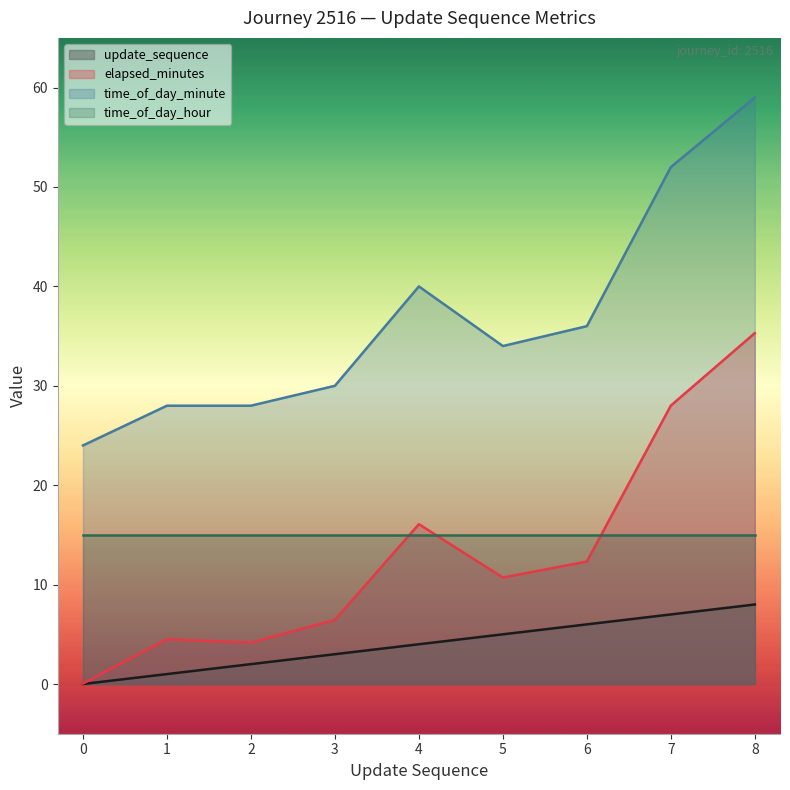

What is the value of the time_of_day_minute point at the 1st from the left?

24.0